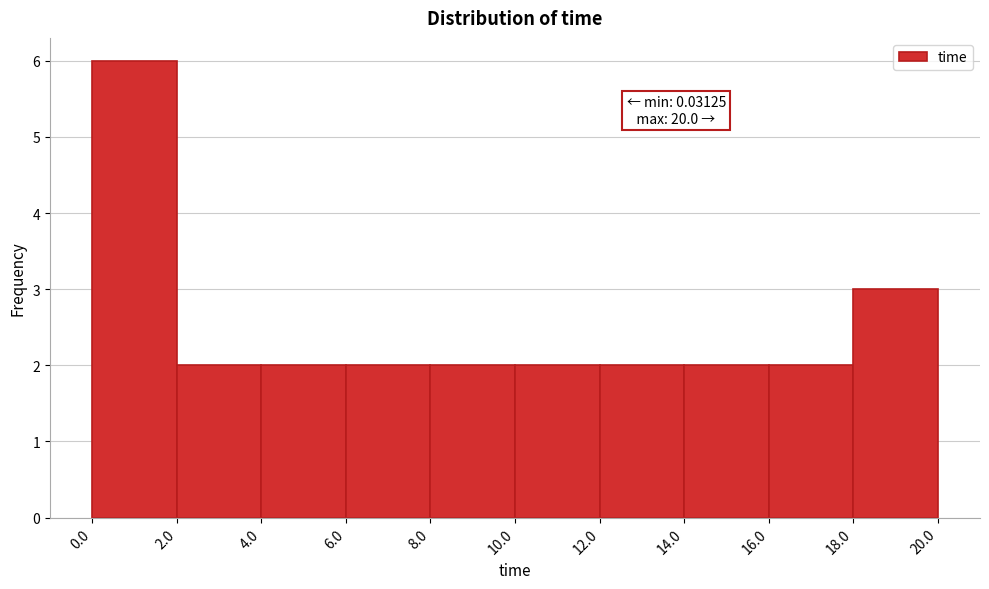

Over which range of the x-axis is the bar tallest?

0.0 to 2.0